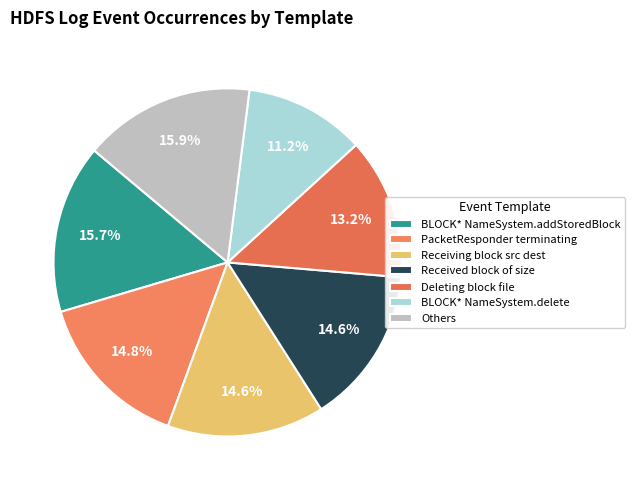

Which slice is the smallest?

BLOCK* NameSystem.delete